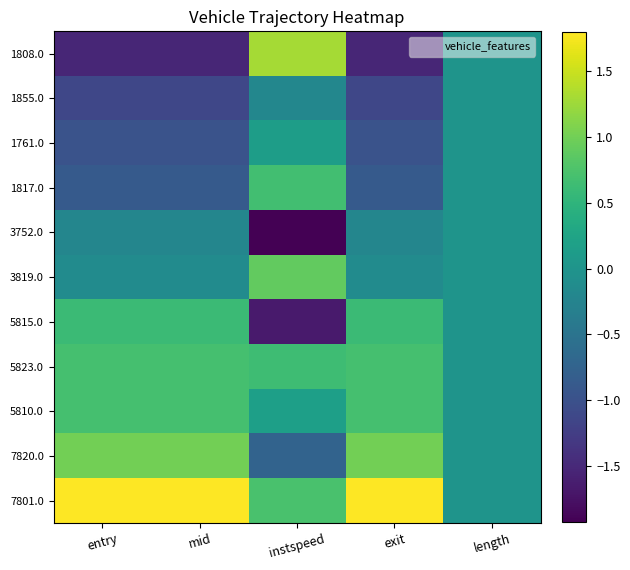

Rank the series at instspeed from lowest to highest value.

3752.0, 5815.0, 7820.0, 1855.0, 1761.0, 5810.0, 5823.0, 1817.0, 7801.0, 3819.0, 1808.0